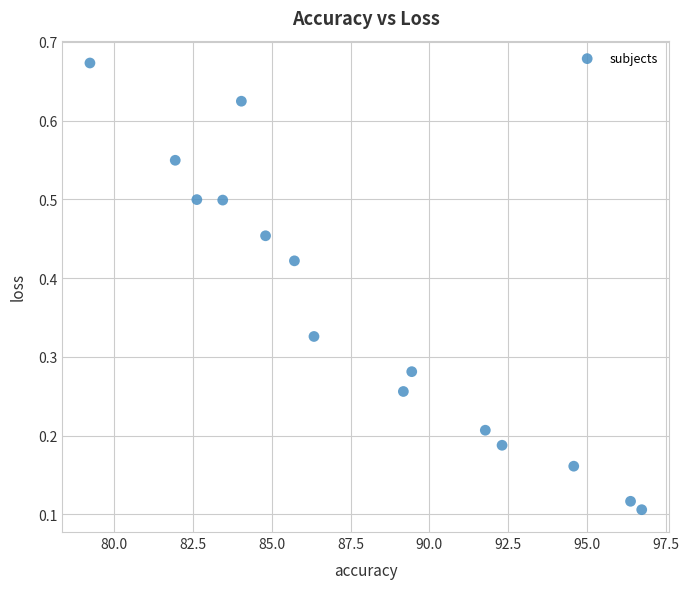

What is the range of X values (max minus min)?

17.5